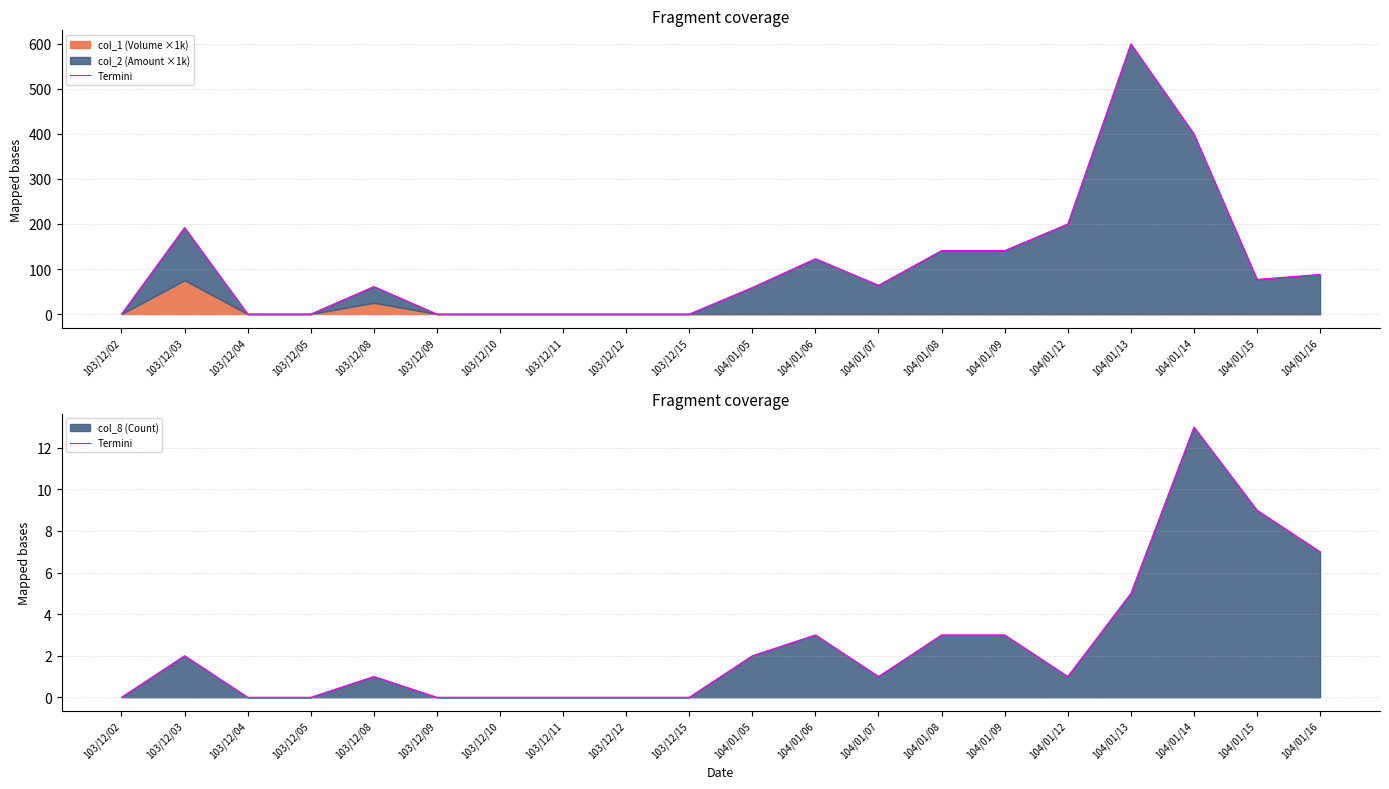

What is the difference between the values at 103/12/15 and 104/01/16?

7